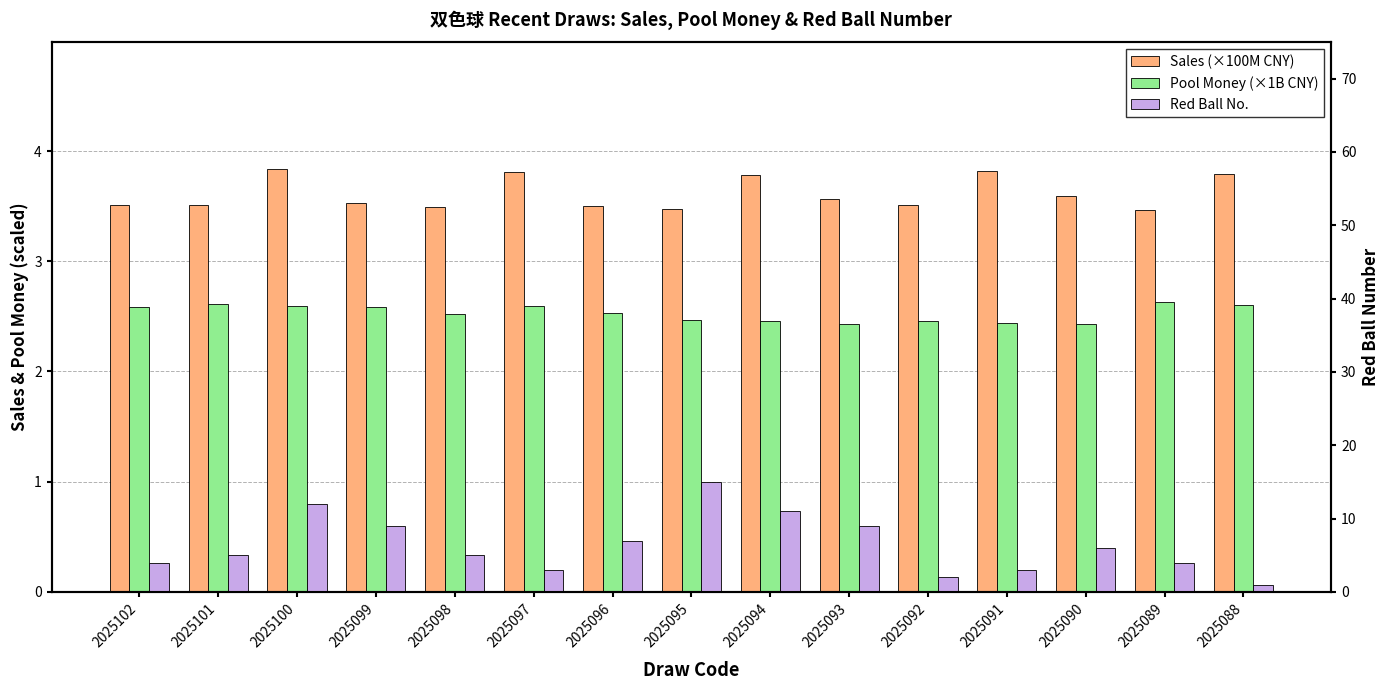

Between 2025100 and 2025089, which series saw the biggest shift?

Red Ball No.